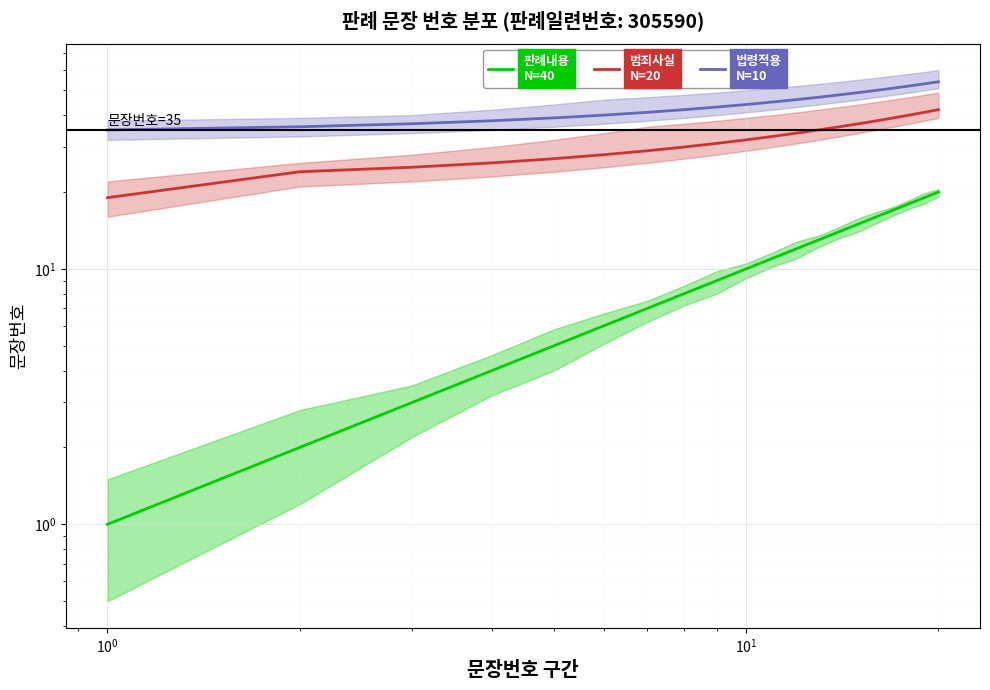

What is the difference between the maximum and minimum values in the 판례내용
N=40 series?

19